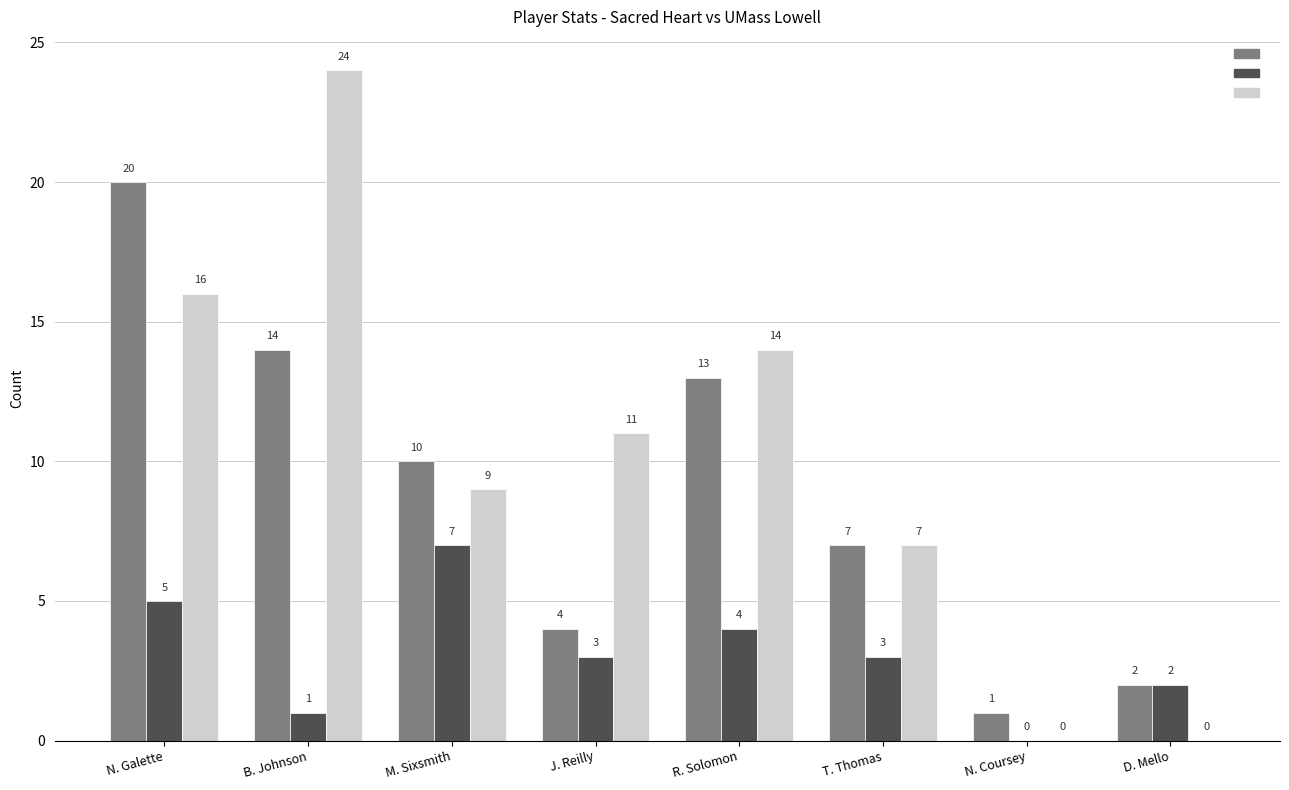

At which category is the sum across all series the highest?

N. Galette